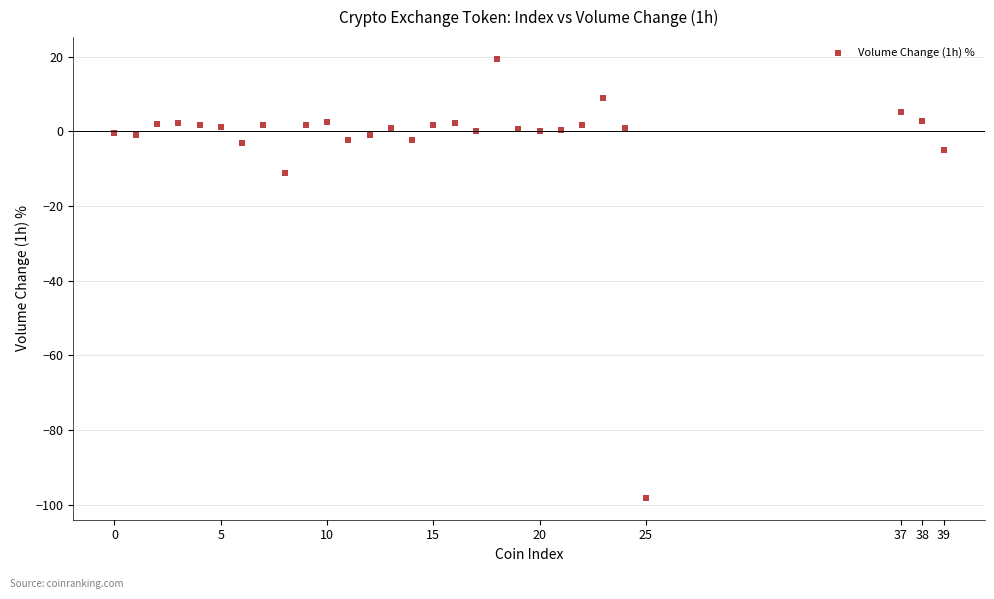

What Y value in the scatter plot is closest to -39?

-11.2